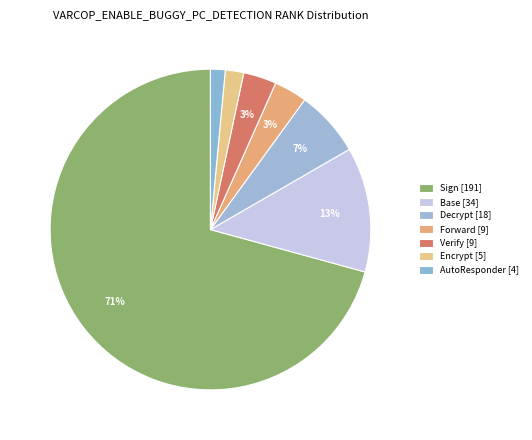

How many segments does this pie chart have?

7